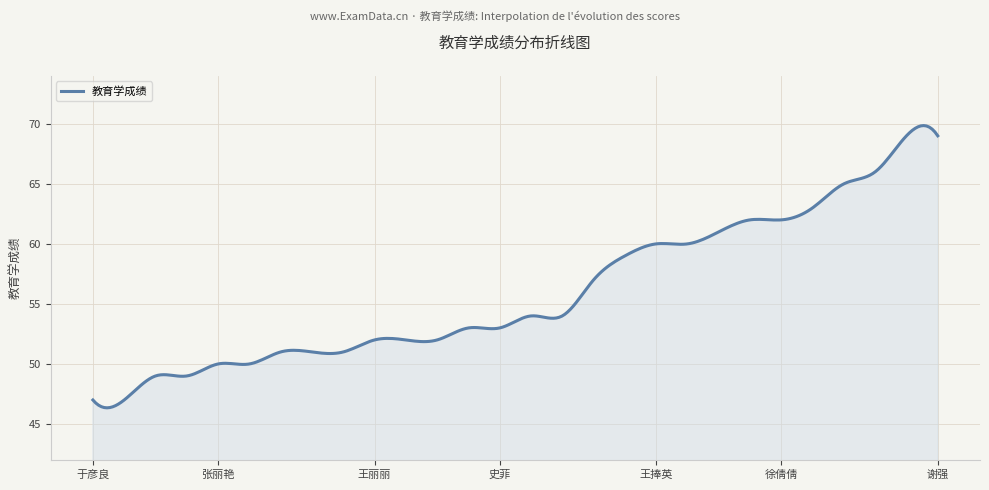

What is the difference between the maximum and minimum values?

23.5